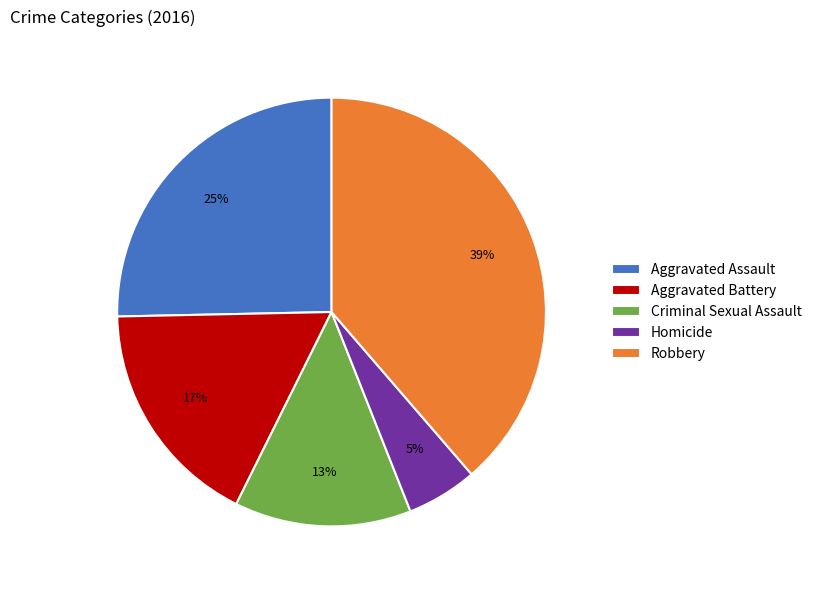

True or false: Robbery accounts for 39% of the total.

True